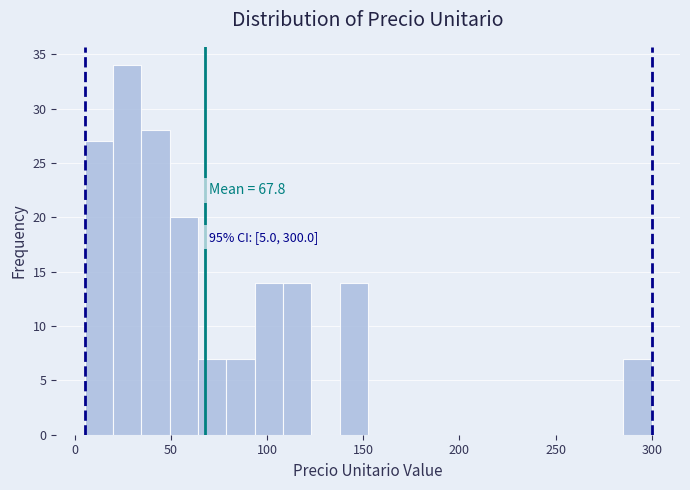

Around what value on the x-axis is the tallest bar? Give the approximate position of its centre, as read against the axis.

25